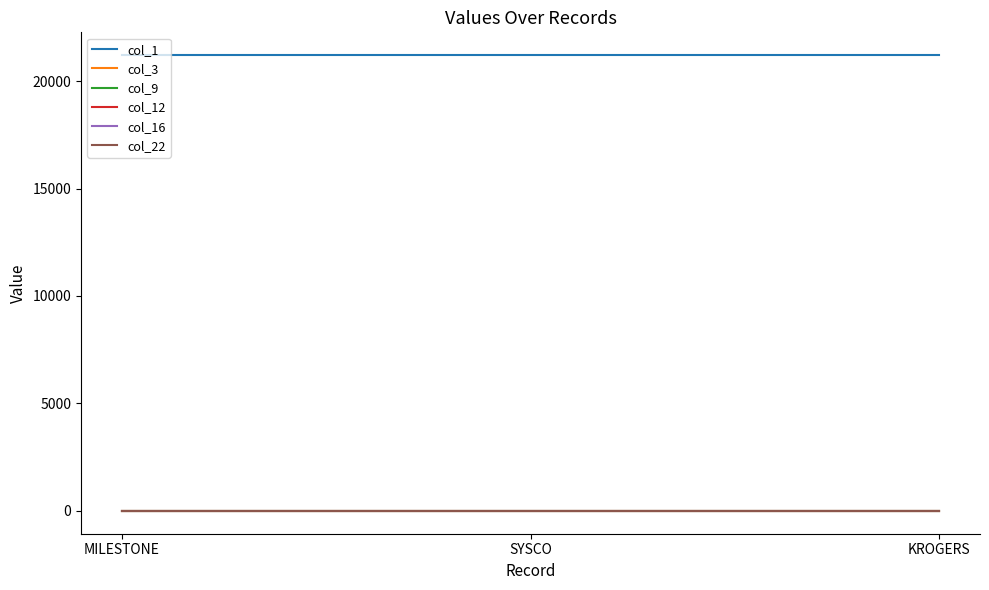

Is it true that col_1 equals 12707 at SYSCO?

False